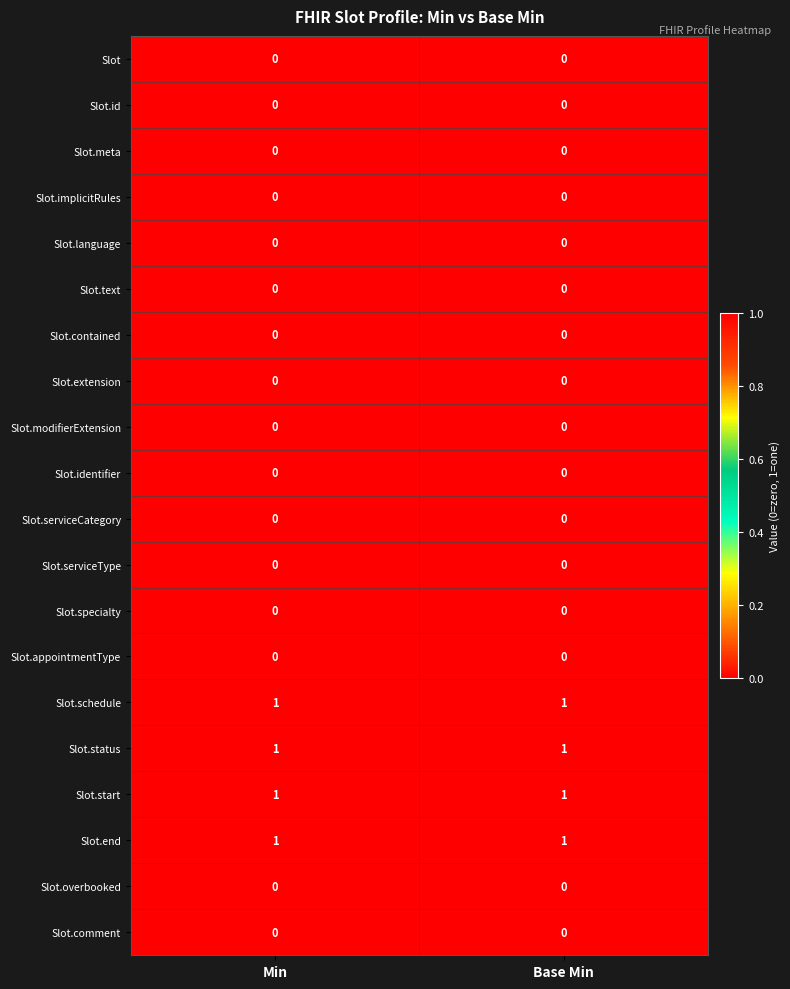

What is the total value across all series at Min?

4